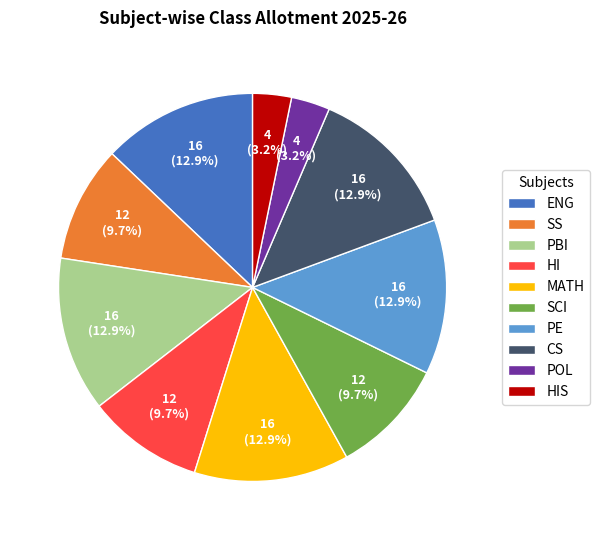

Is the sum of SCI and SS greater than half?

No